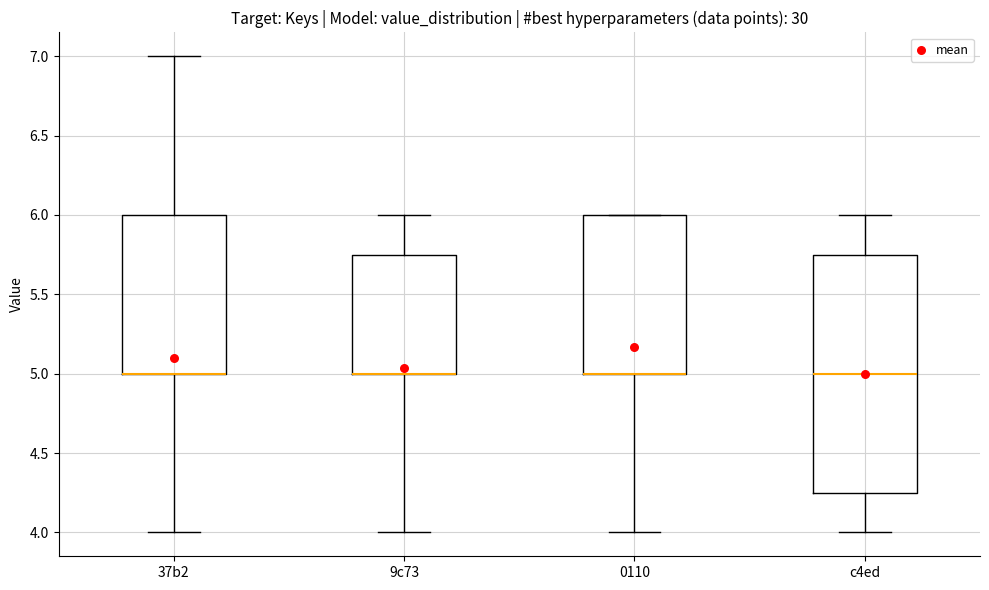

Where does the lower whisker of the box for 37b2 end on the y-axis? The values are not printed on the chart, so give them approximately, as read against the axis.

4.00